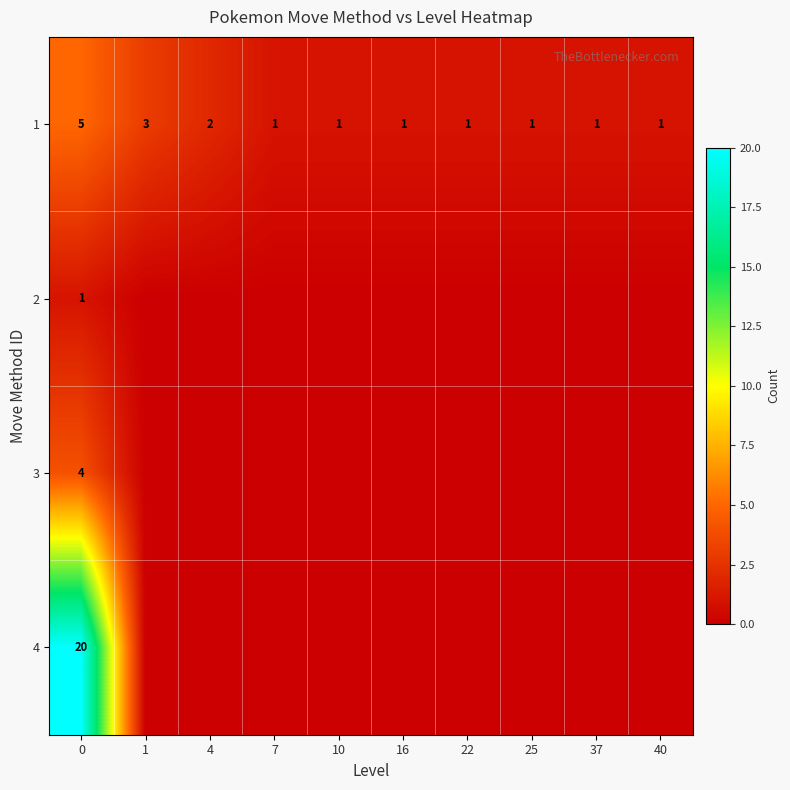

Count the number of categories in the chart.

10